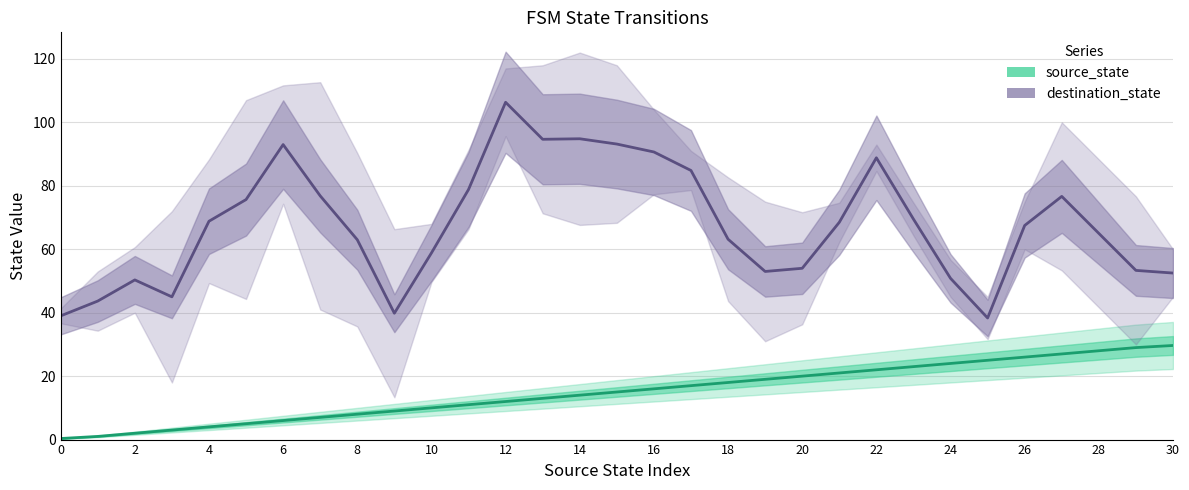

Does the chart display data point markers on the line(s)?

No